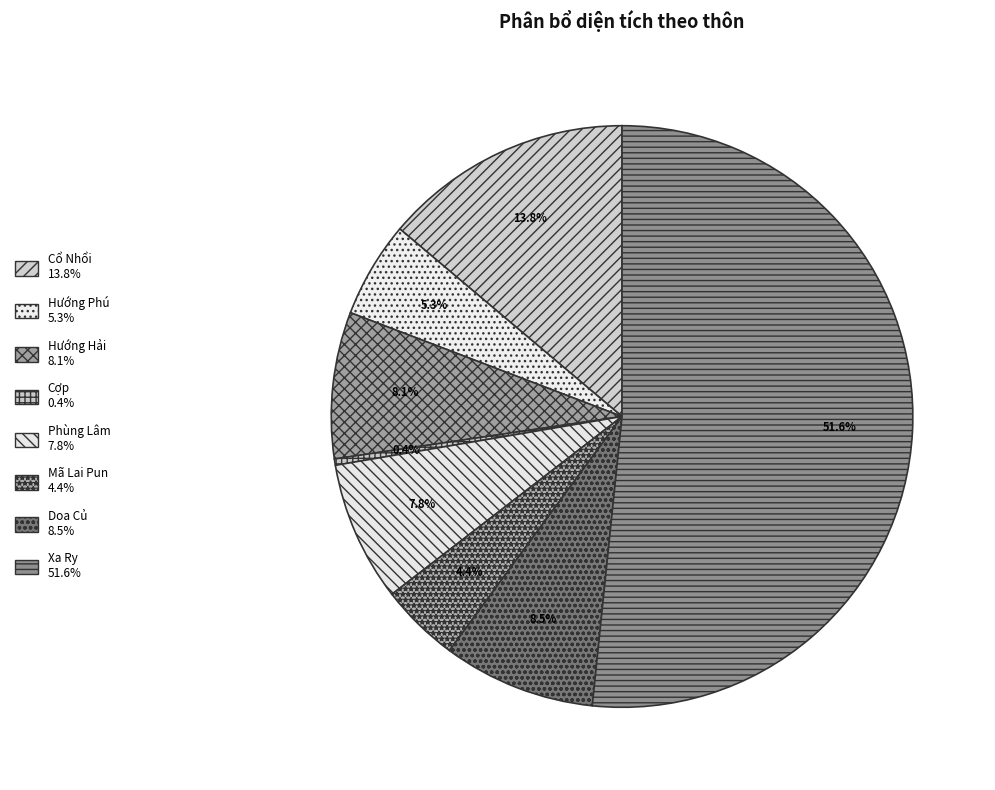

The Doa Củ slice represents 17% of the pie. True or false?

False